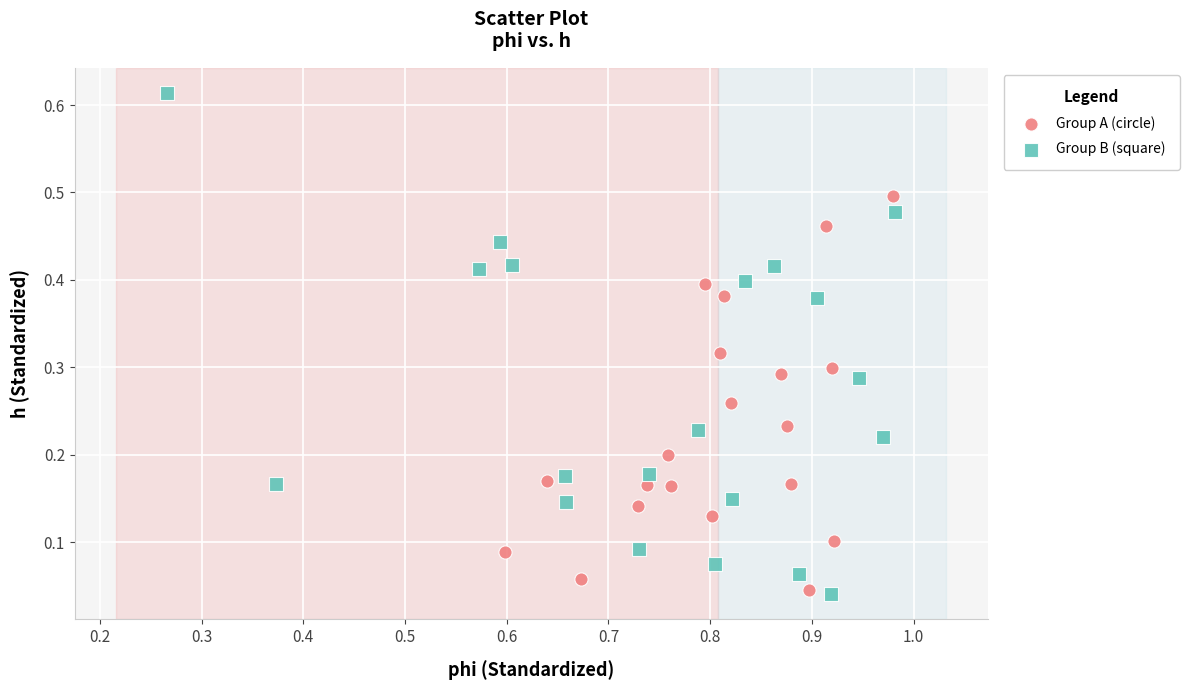

Which series contains the highest Y value?

Group B (square)